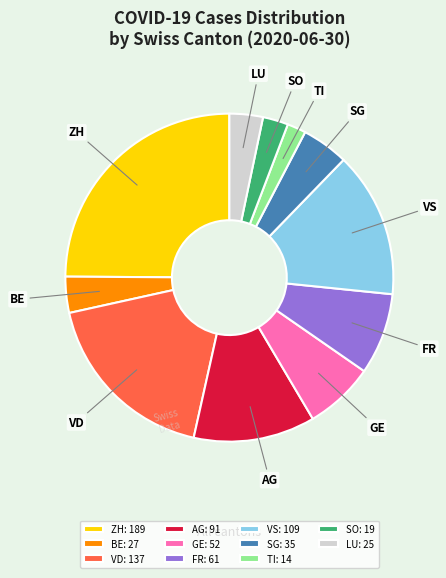

Which has a higher value, FR: 61 or VD: 137?

VD: 137